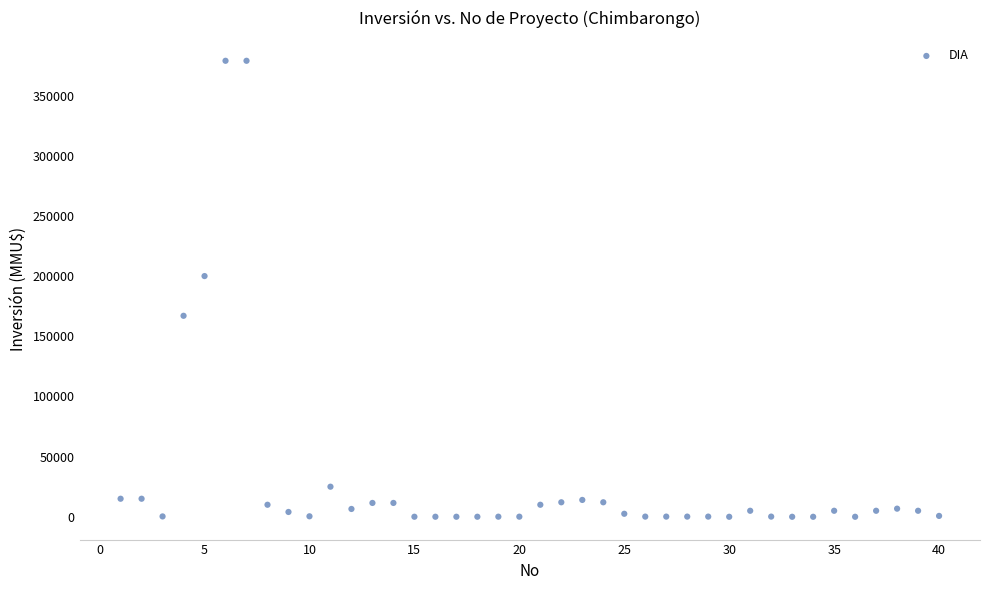

What Y value in the scatter plot is closest to 189436?

200000